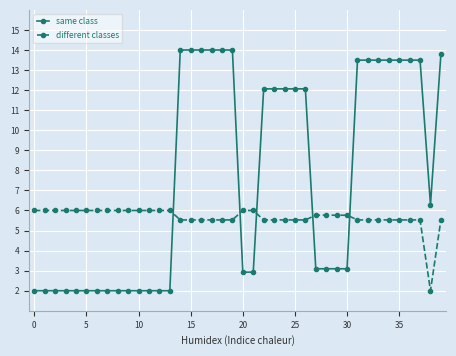

What is the average value of the same class series?

7.6